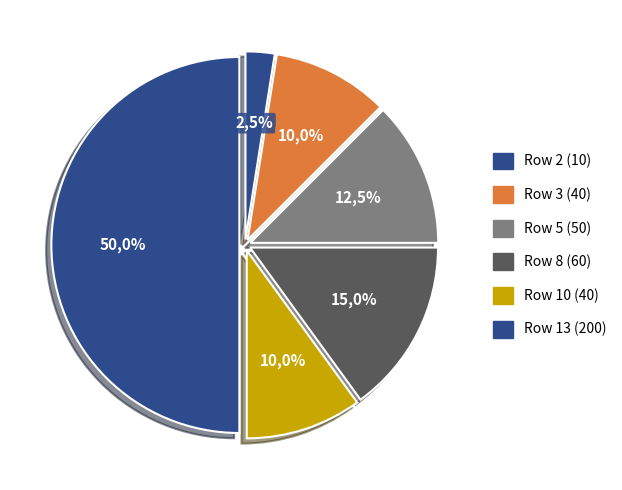

Which slice is the largest?

13